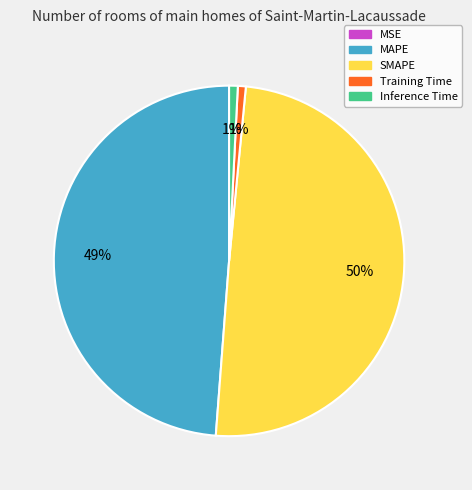

To the nearest percent, what portion does MAPE represent?

49%